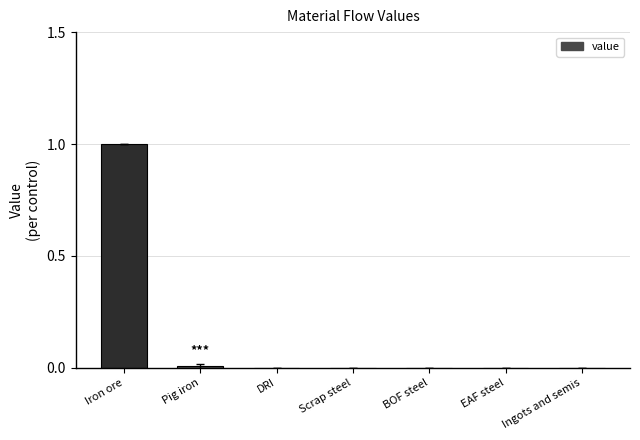

The value at Iron ore is 1.0. True or false?

True